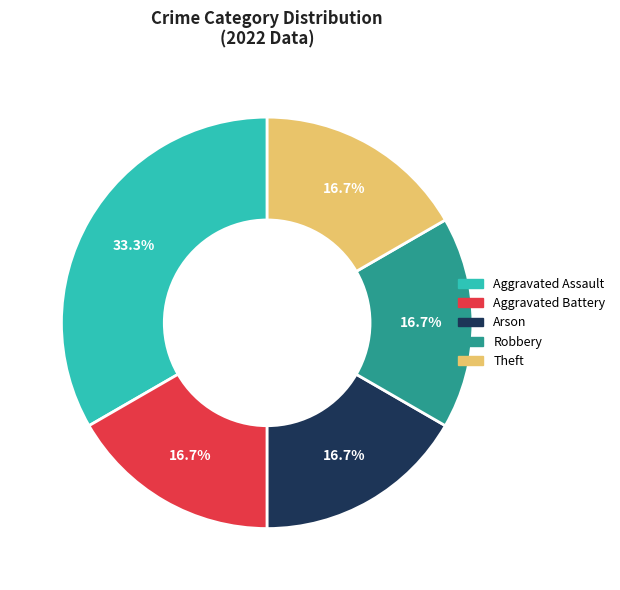

Which category has the biggest portion of the pie?

Aggravated Assault